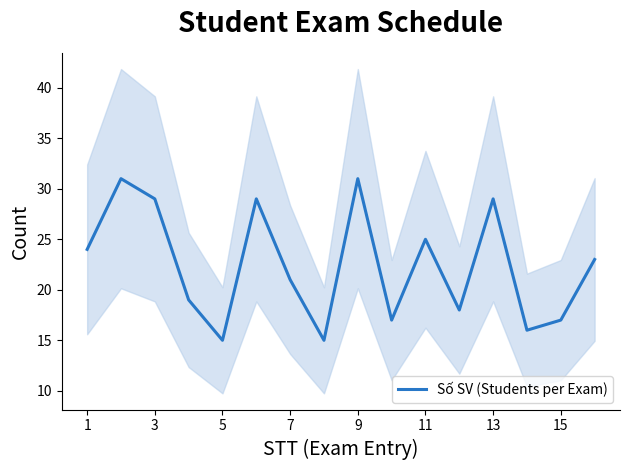

The value of Số SV (Students per Exam) at 11 is 45. True or false?

False